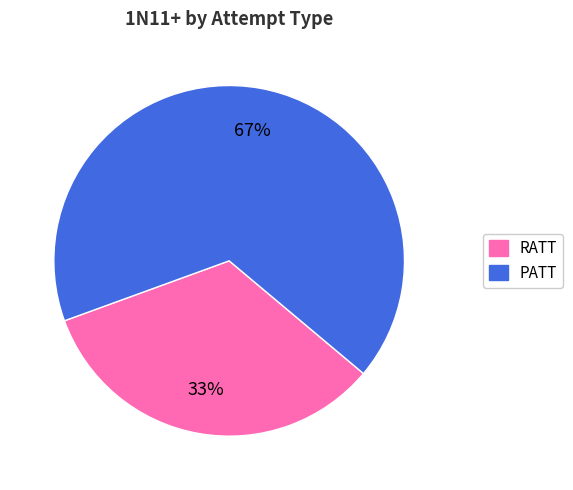

To the nearest percent, what is the combined percentage of PATT and RATT?

100%